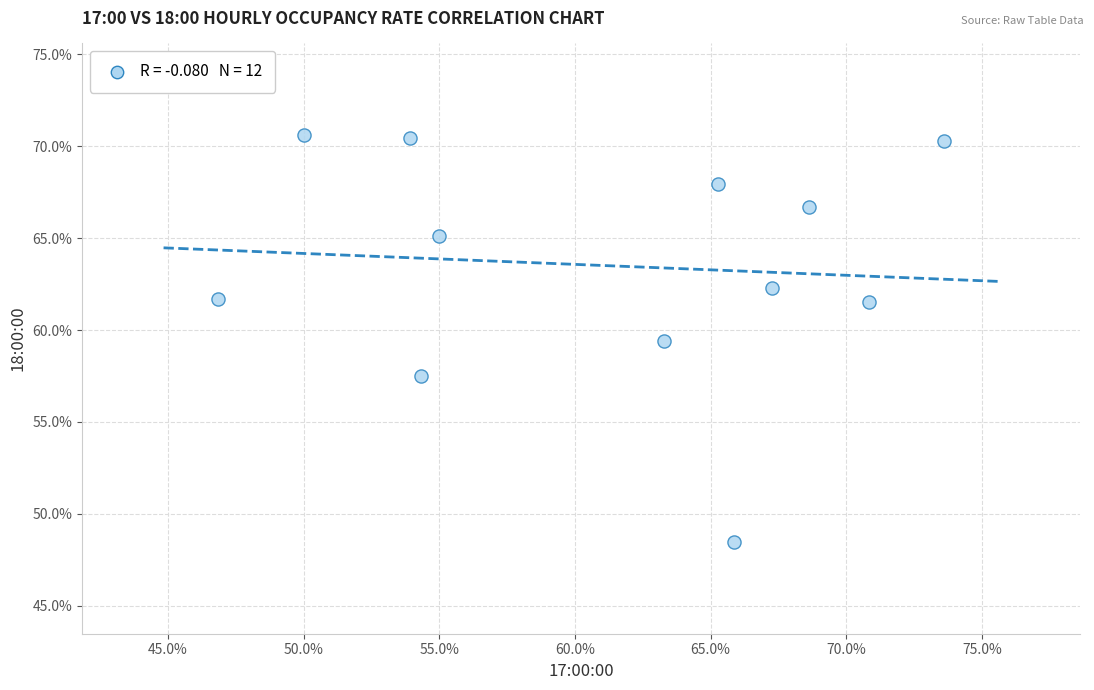

What is the average Y value?

63.5